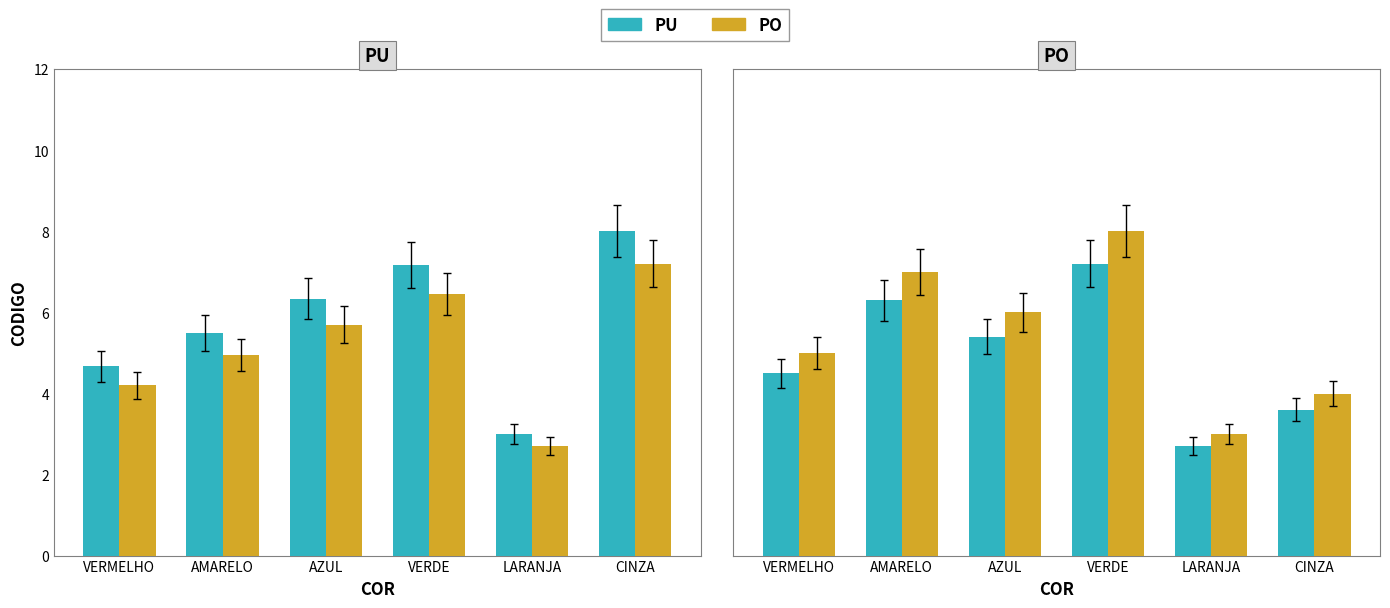

At which label does PO reach its minimum?

LARANJA